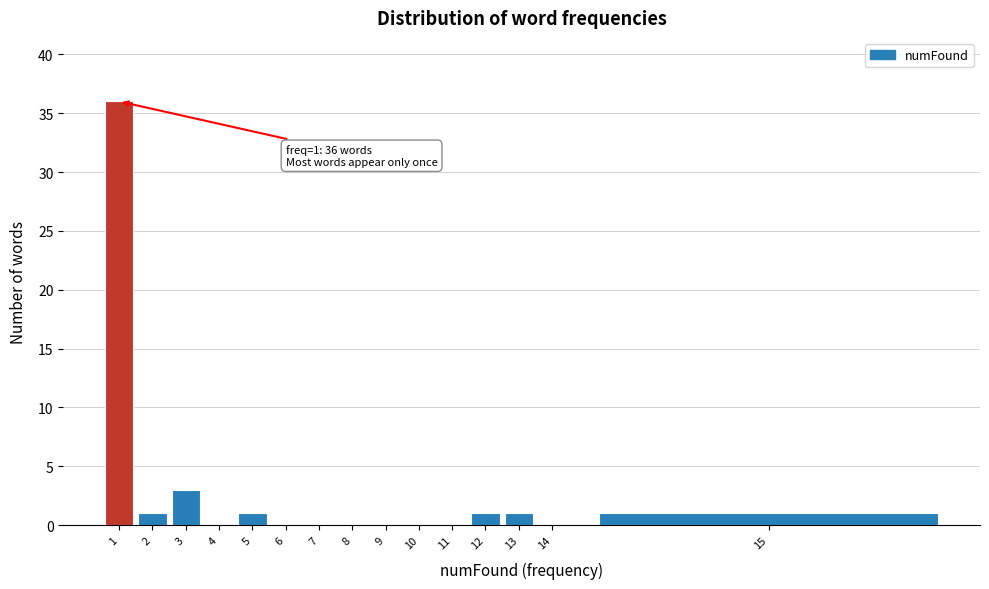

Reading left to right, extract all data points from this chart.

1=36	2=1	3=3	4=0	5=1	6=0	7=0	8=0	9=0	10=0	11=0	12=1	13=1	14=0	15=1